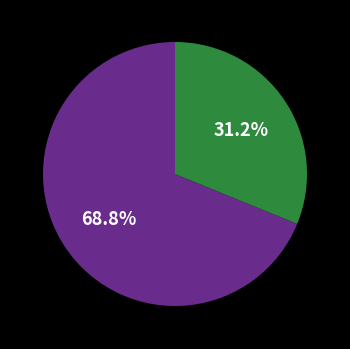

Does any single category account for the majority?

Yes